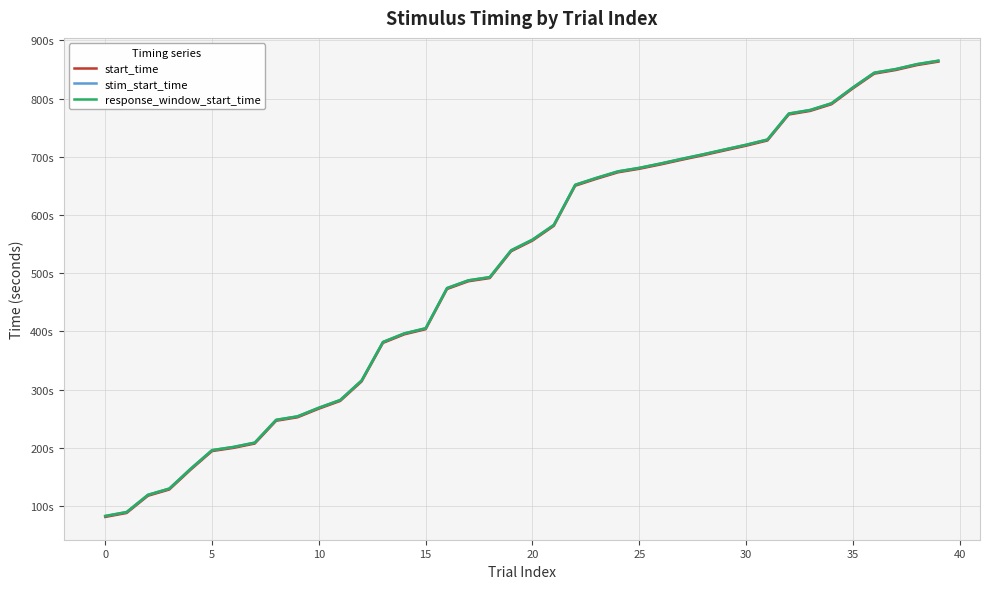

What are all the series names shown in the legend?

start_time, stim_start_time, response_window_start_time